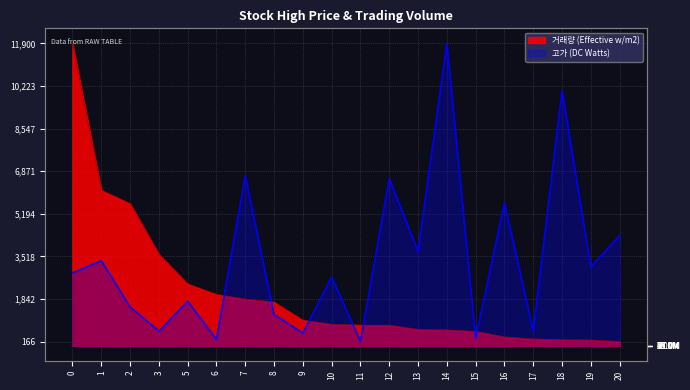

Between which two adjacent categories do 거래량 (Effective w/m2) and 고가 (DC Watts) first intersect?

6 and 7